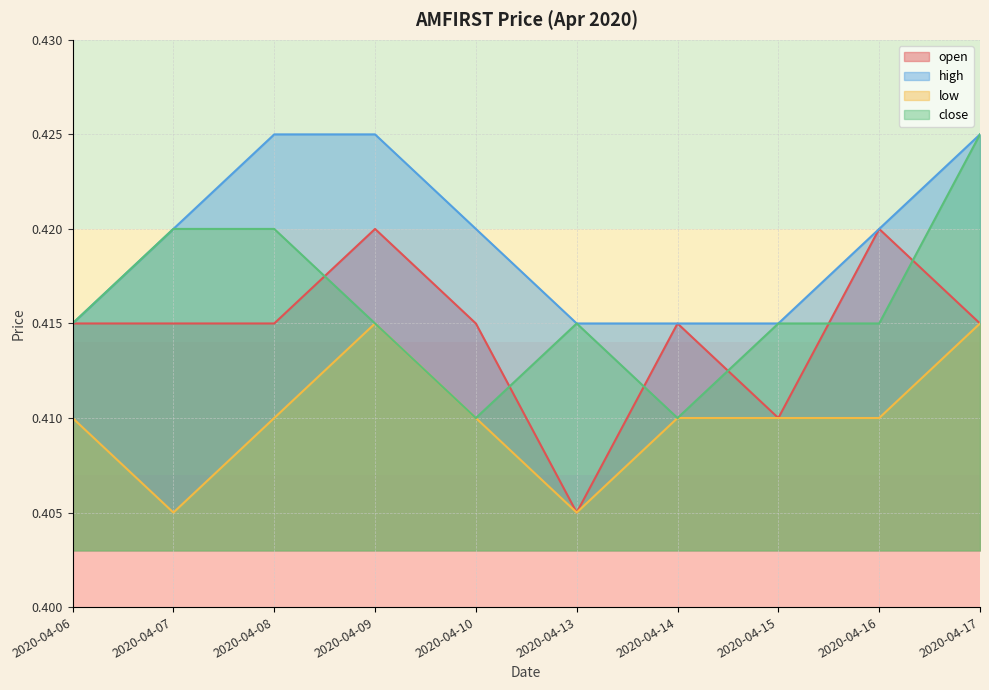

How many lines are shown in the chart?

4